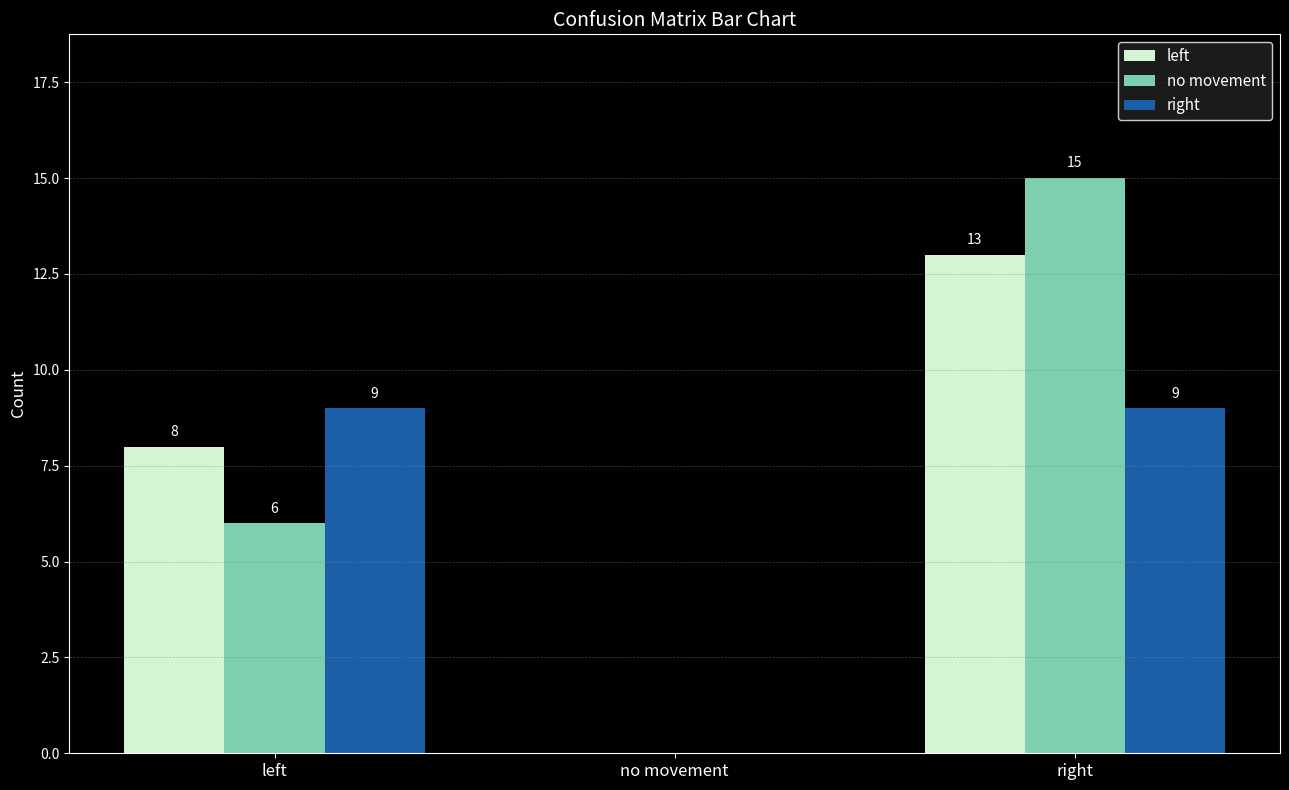

Reading left to right, list all the values displayed in this chart.

left: left=8	no movement=0	right=13
no movement: left=6	no movement=0	right=15
right: left=9	no movement=0	right=9